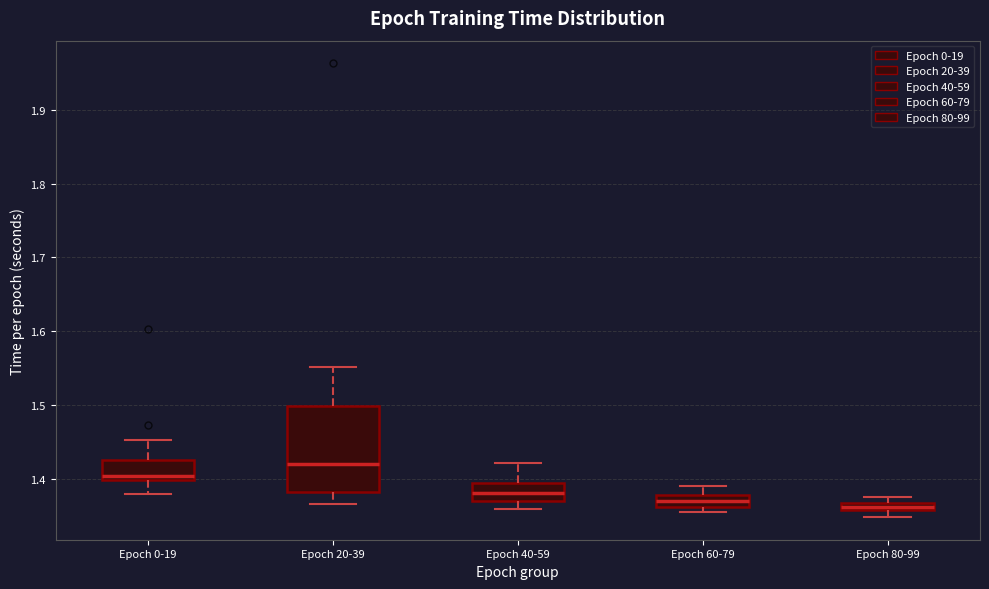

Which box's median line is the highest?

Epoch 20-39